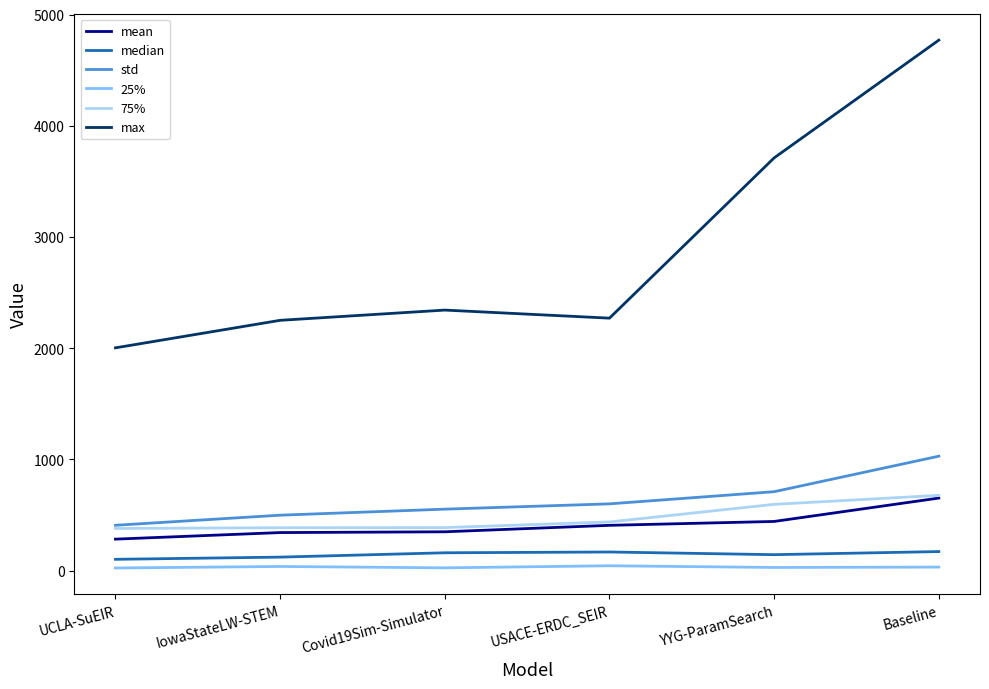

What is the difference between the maximum and second lowest values in the std series?

530.5